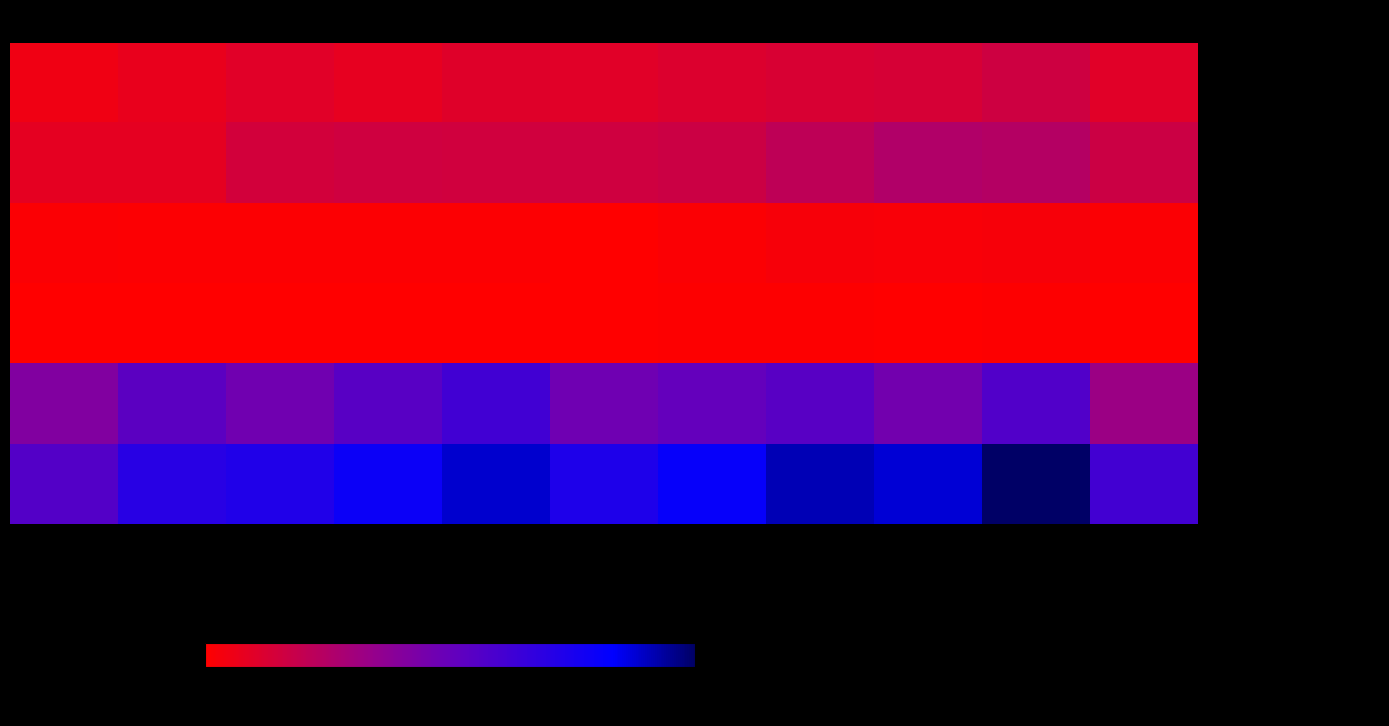

Which series has the largest total across all categories?

- Total